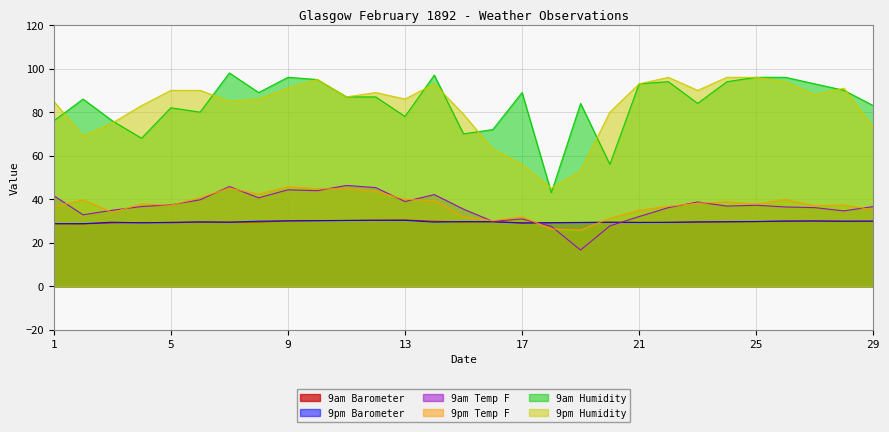

List the labels in order of 9am Barometer value, smallest first.

2, 1, 3, 17, 18, 5, 4, 19, 22, 21, 20, 7, 6, 23, 8, 15, 24, 25, 16, 14, 26, 29, 28, 9, 27, 10, 11, 12, 13